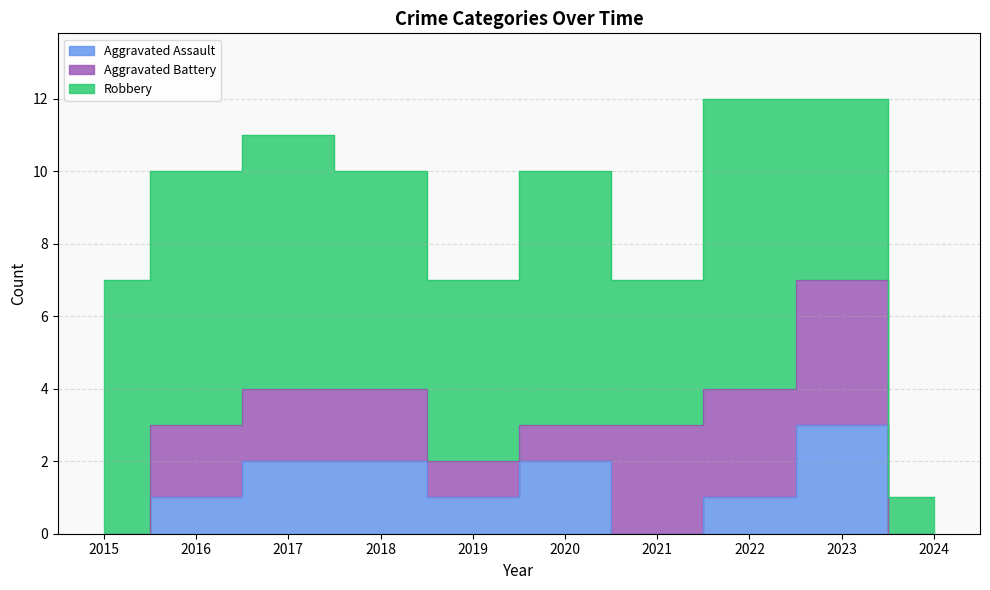

True or false: Robbery and Aggravated Battery cross at least once.

False